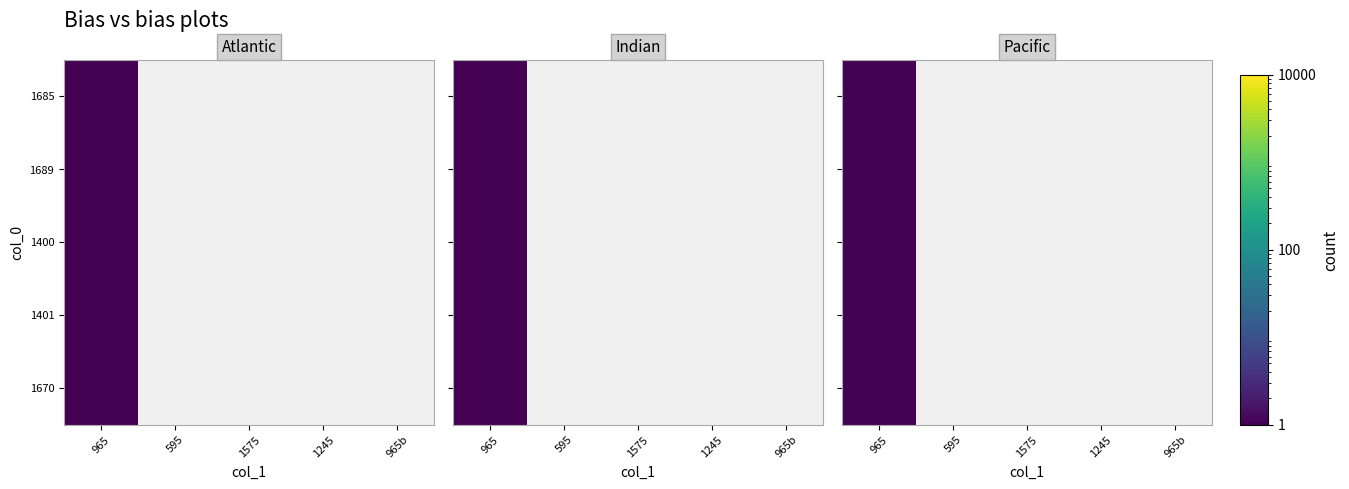

Rank the series by their maximum value, from highest to lowest.

1685, 1689, 1400, 1401, 1670